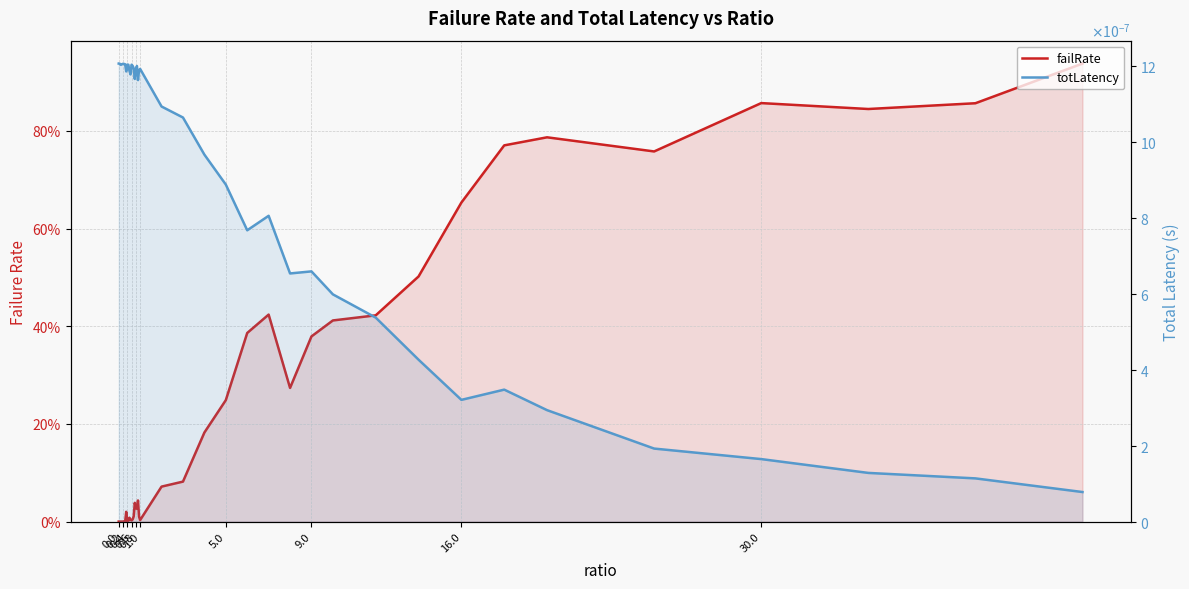

At how many categories does at least one series exceed 0?

40